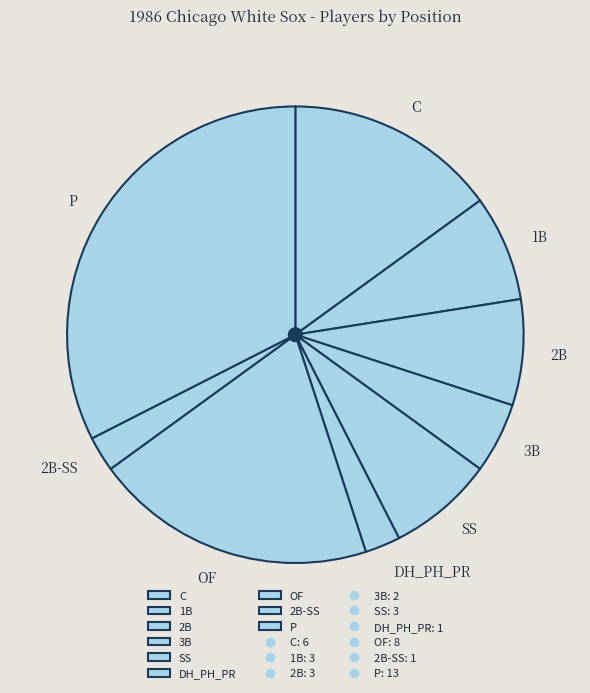

Which category has the biggest portion of the pie?

P